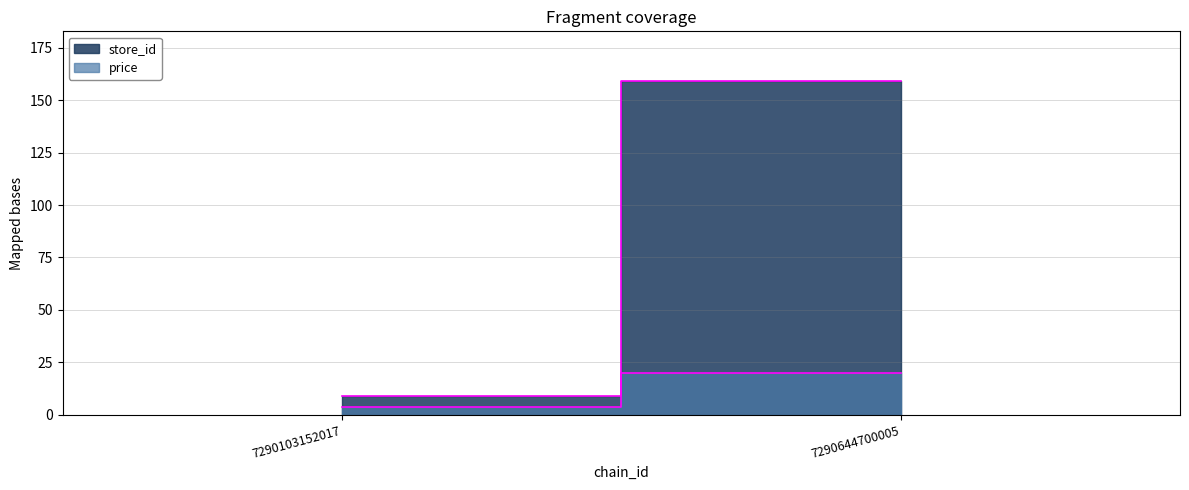

Reading left to right, transcribe all the data shown in this chart.

store_id: 9.0	159.0
price: 3.9	19.9